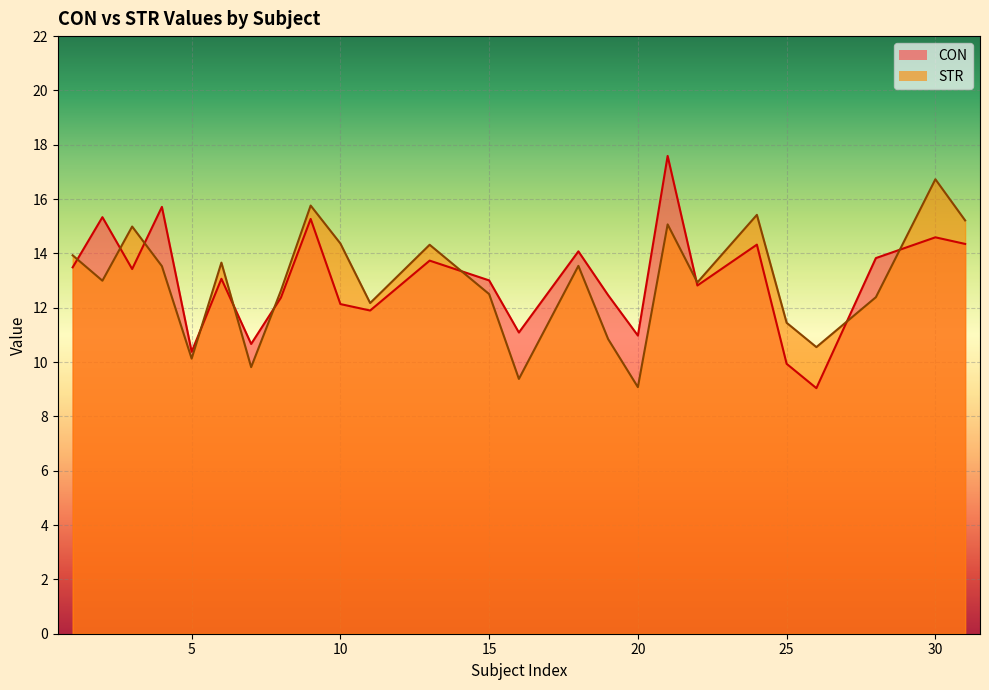

What are all the series names shown in the legend?

CON, STR